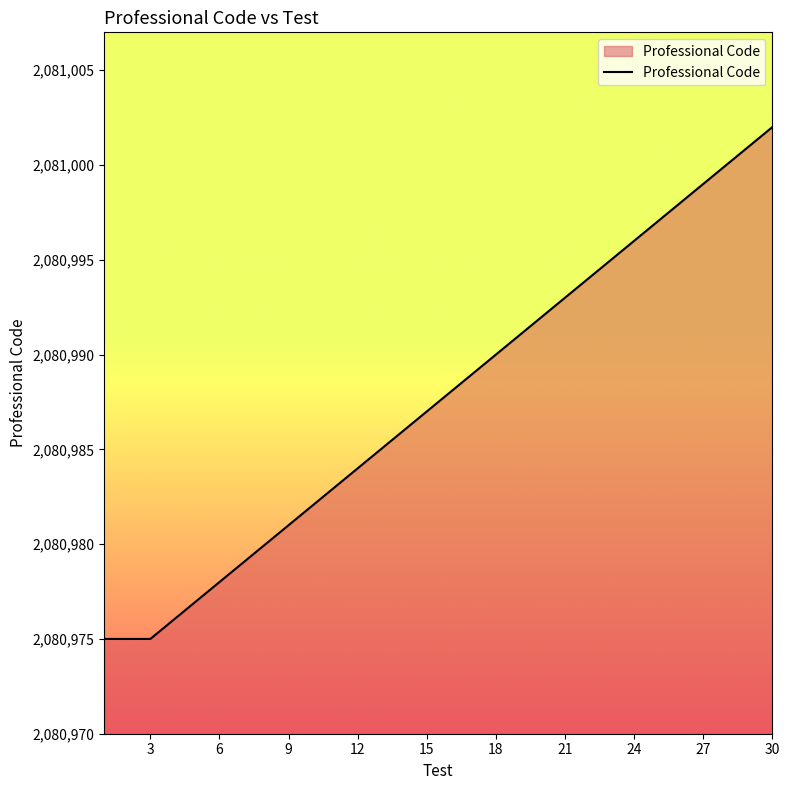

How many lines are shown in the chart?

1